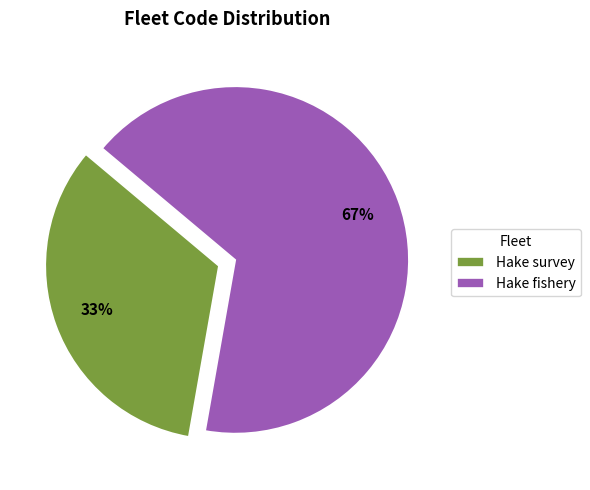

True or false: Hake survey accounts for 43% of the total.

False